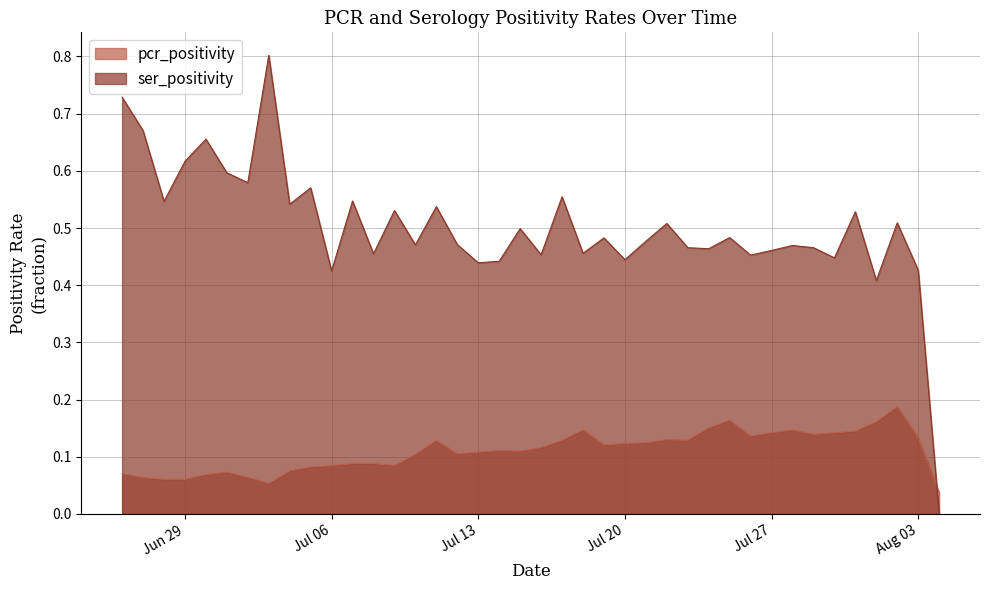

Which series ends up on top after the final intersection of pcr_positivity and ser_positivity?

pcr_positivity